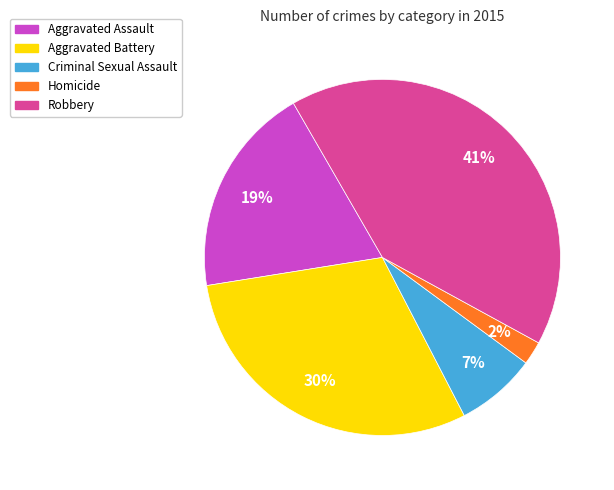

How many segments does this pie chart have?

5